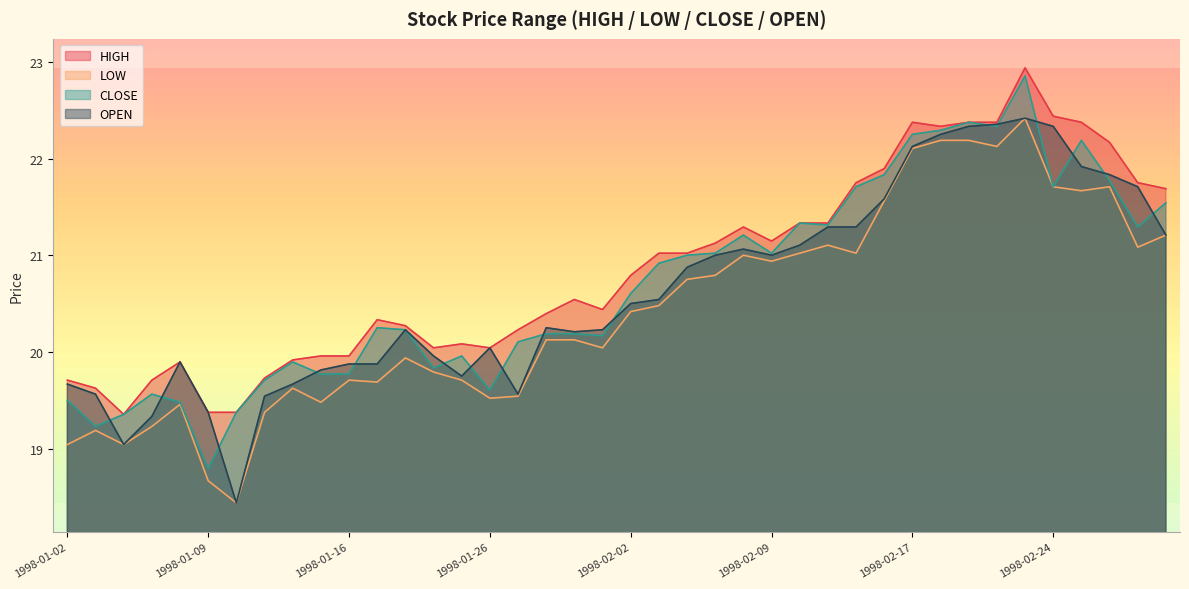

True or false: CLOSE has a value of 9.1 at 1998-01-05.

False